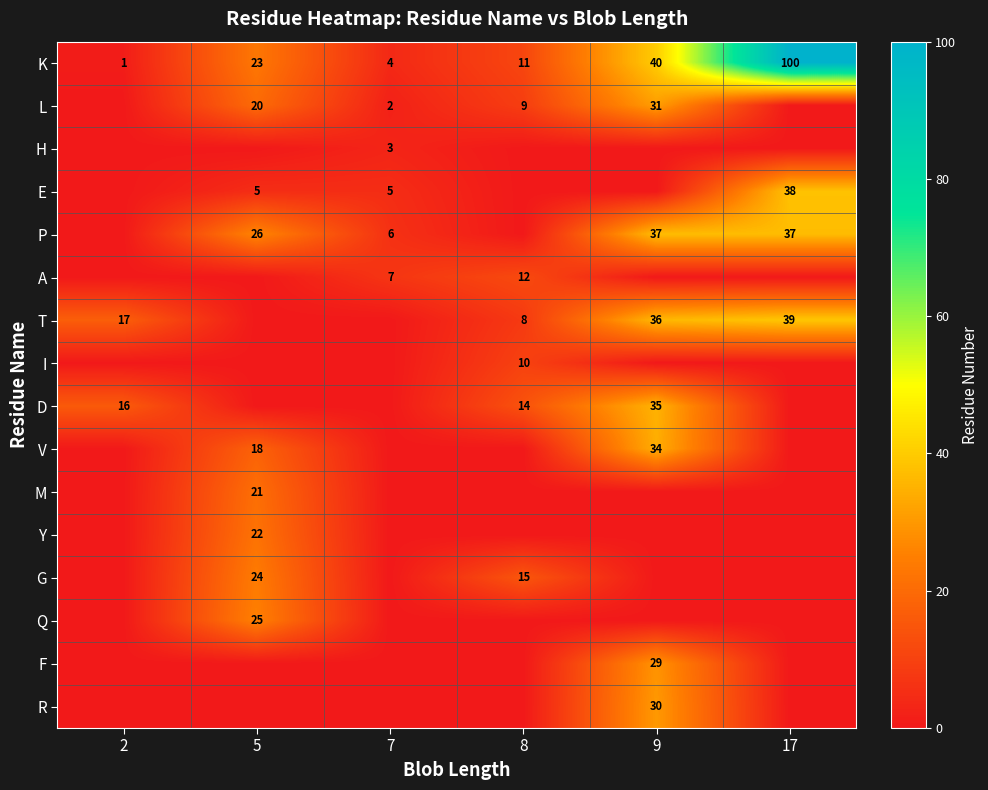

What value does the K series have at 8, to the nearest 10?

10